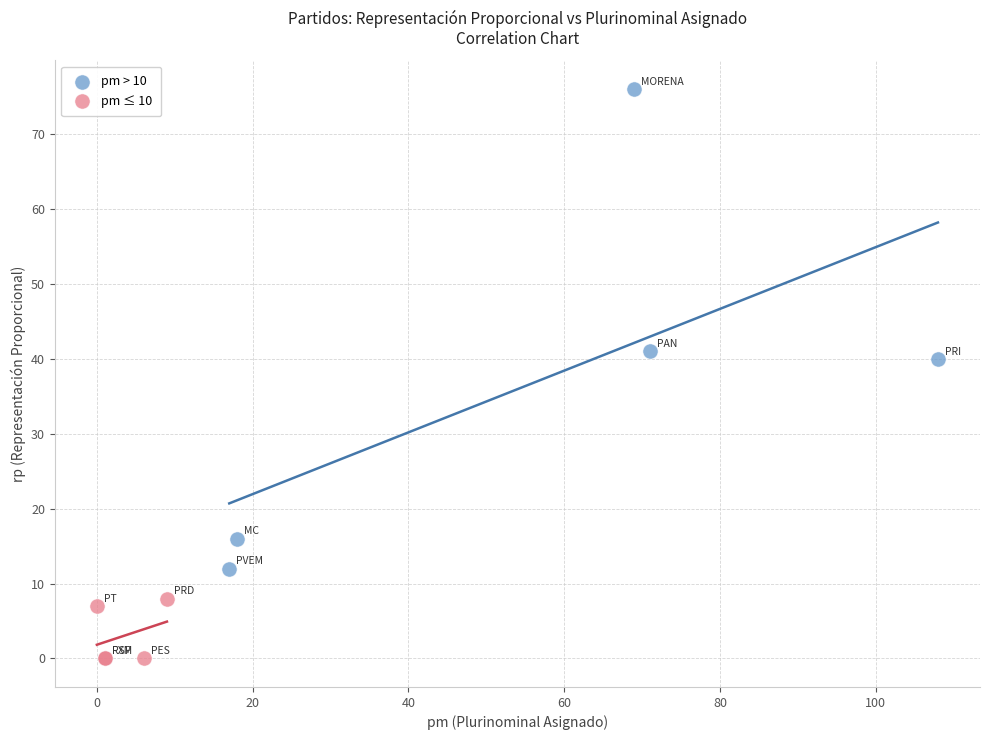

Which series has the largest Y range (max minus min)?

pm > 10